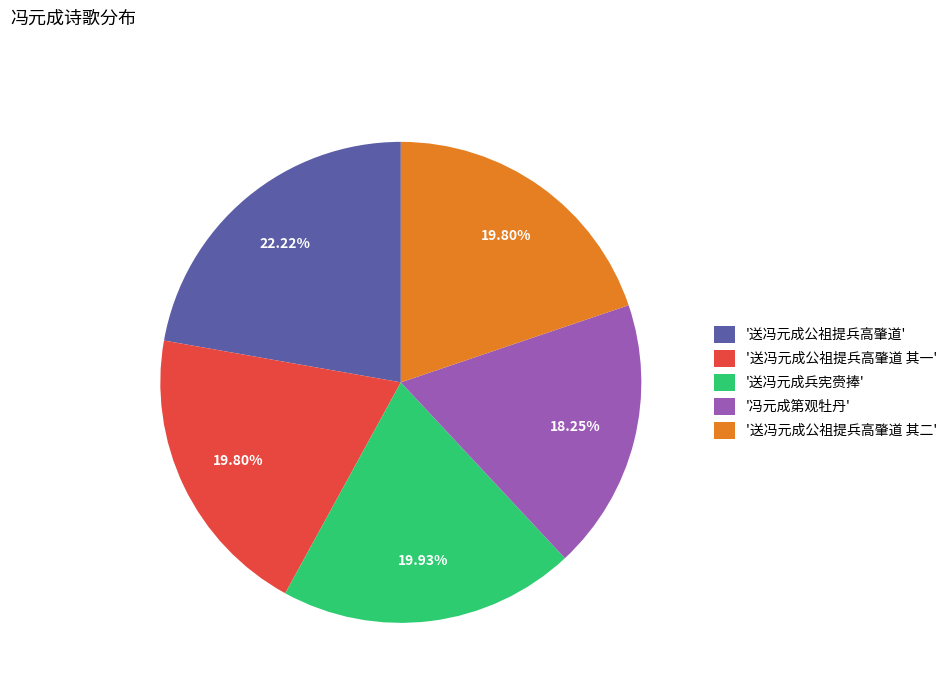

Does any single category account for the majority?

No